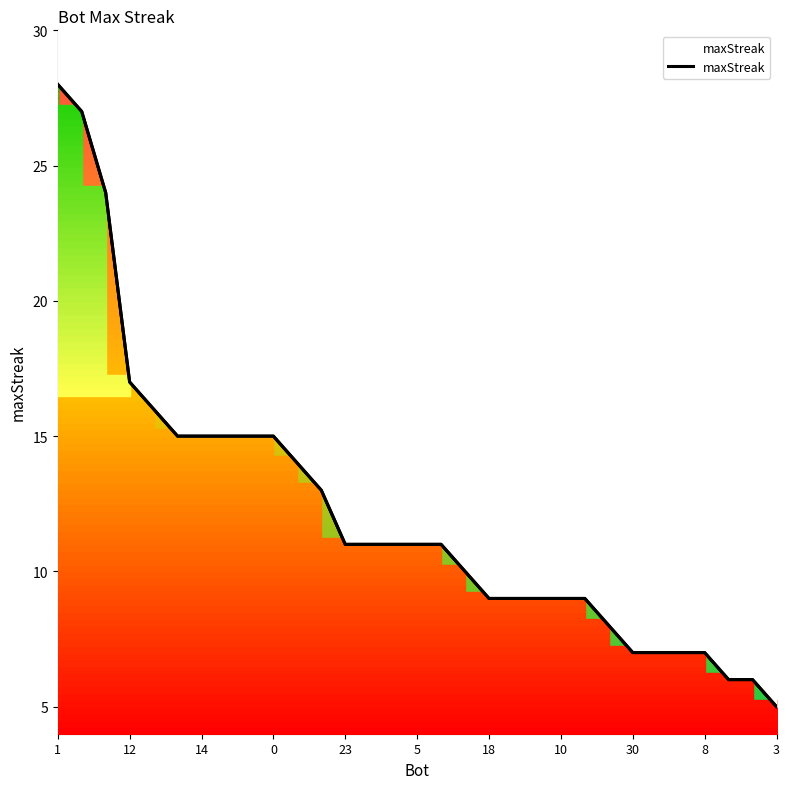

What is the average value?

12